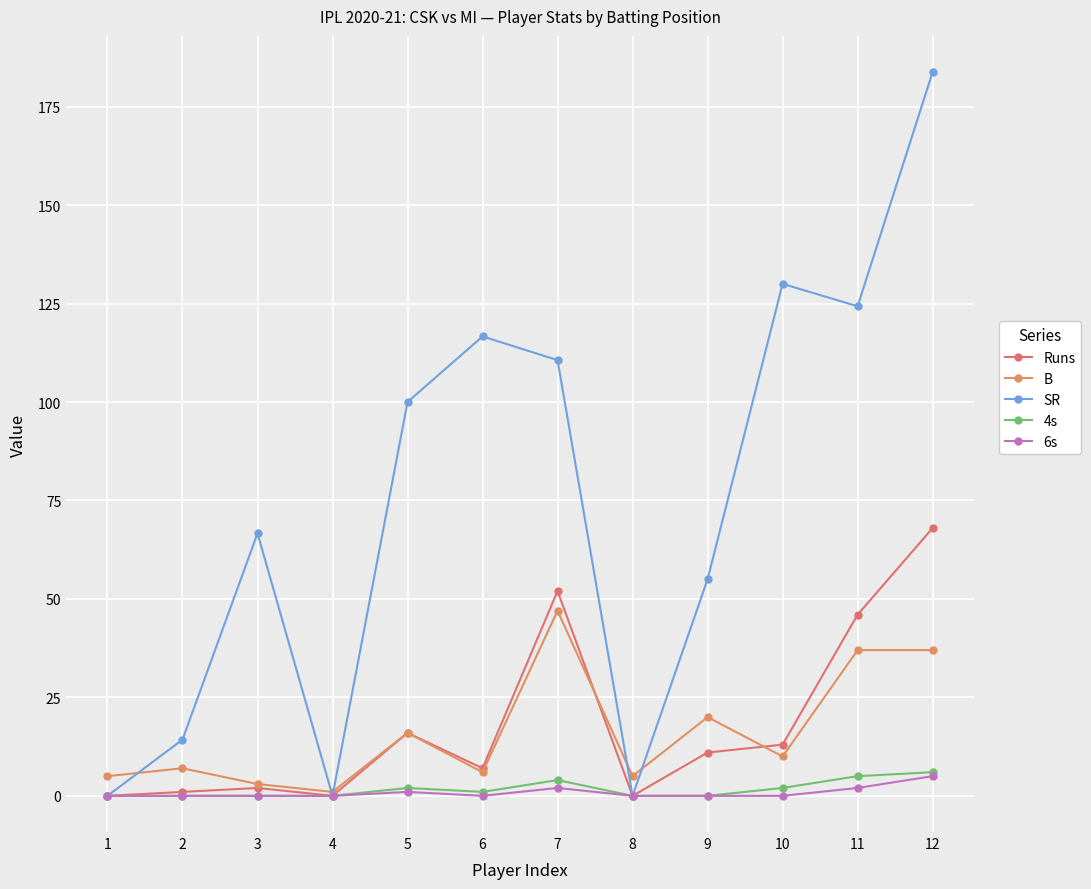

Reading right to left, what are all the values shown in this chart?

Runs: 12=68.0	11=46.0	10=13.0	9=11.0	8=0.0	7=52.0	6=7.0	5=16.0	4=0.0	3=2.0	2=1.0	1=0.0
B: 12=37.0	11=37.0	10=10.0	9=20.0	8=5.0	7=47.0	6=6.0	5=16.0	4=1.0	3=3.0	2=7.0	1=5.0
SR: 12=183.8	11=124.3	10=130.0	9=55.0	8=0.0	7=110.6	6=116.7	5=100.0	4=0.0	3=66.7	2=14.3	1=0.0
4s: 12=6.0	11=5.0	10=2.0	9=0.0	8=0.0	7=4.0	6=1.0	5=2.0	4=0.0	3=0.0	2=0.0	1=0.0
6s: 12=5.0	11=2.0	10=0.0	9=0.0	8=0.0	7=2.0	6=0.0	5=1.0	4=0.0	3=0.0	2=0.0	1=0.0